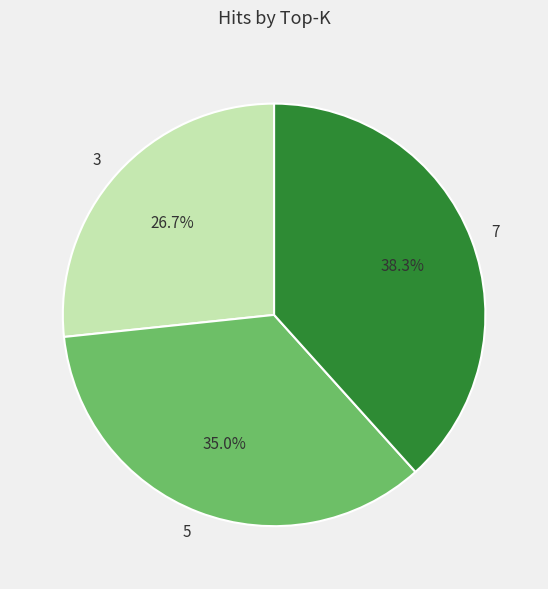

Does 5 represent more than half of the total?

No